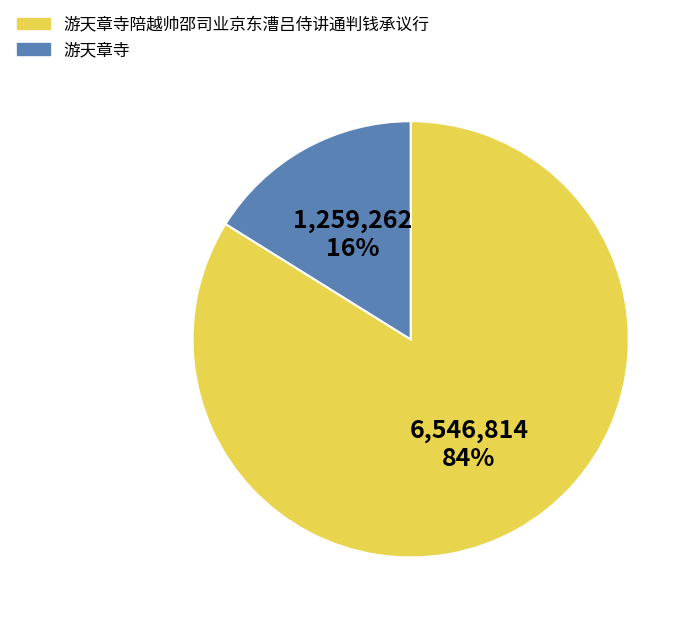

To the nearest percent, what is the average slice percentage?

50%